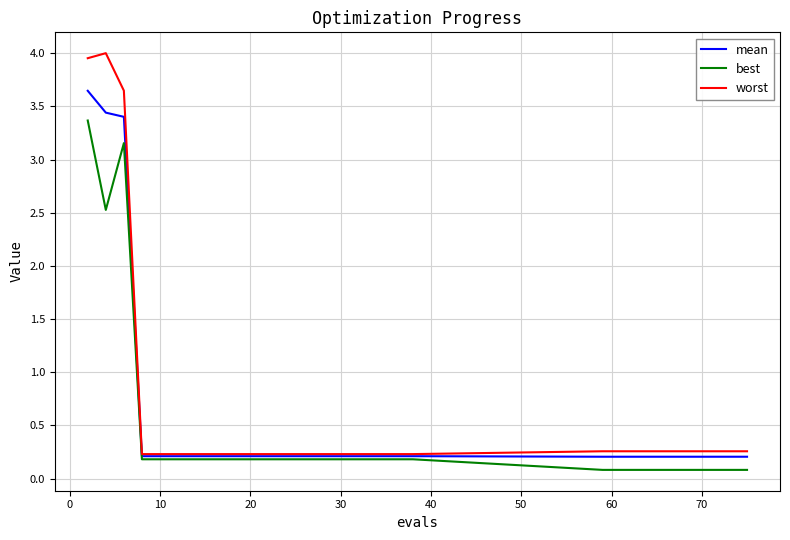

True or false: worst and best cross at least once.

False